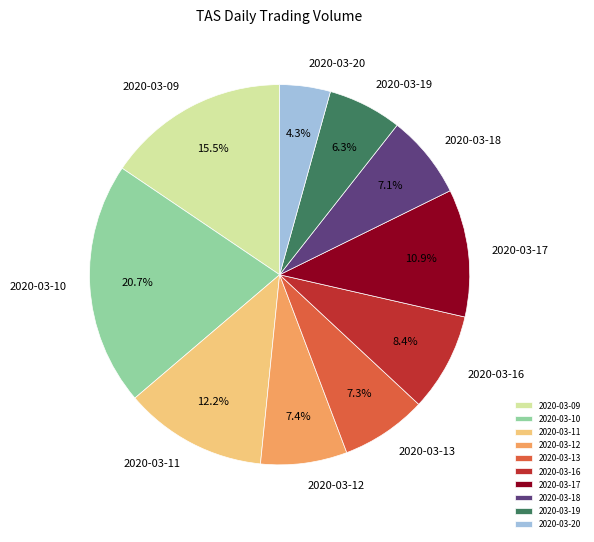

Which has a higher value, 2020-03-16 or 2020-03-17?

2020-03-17